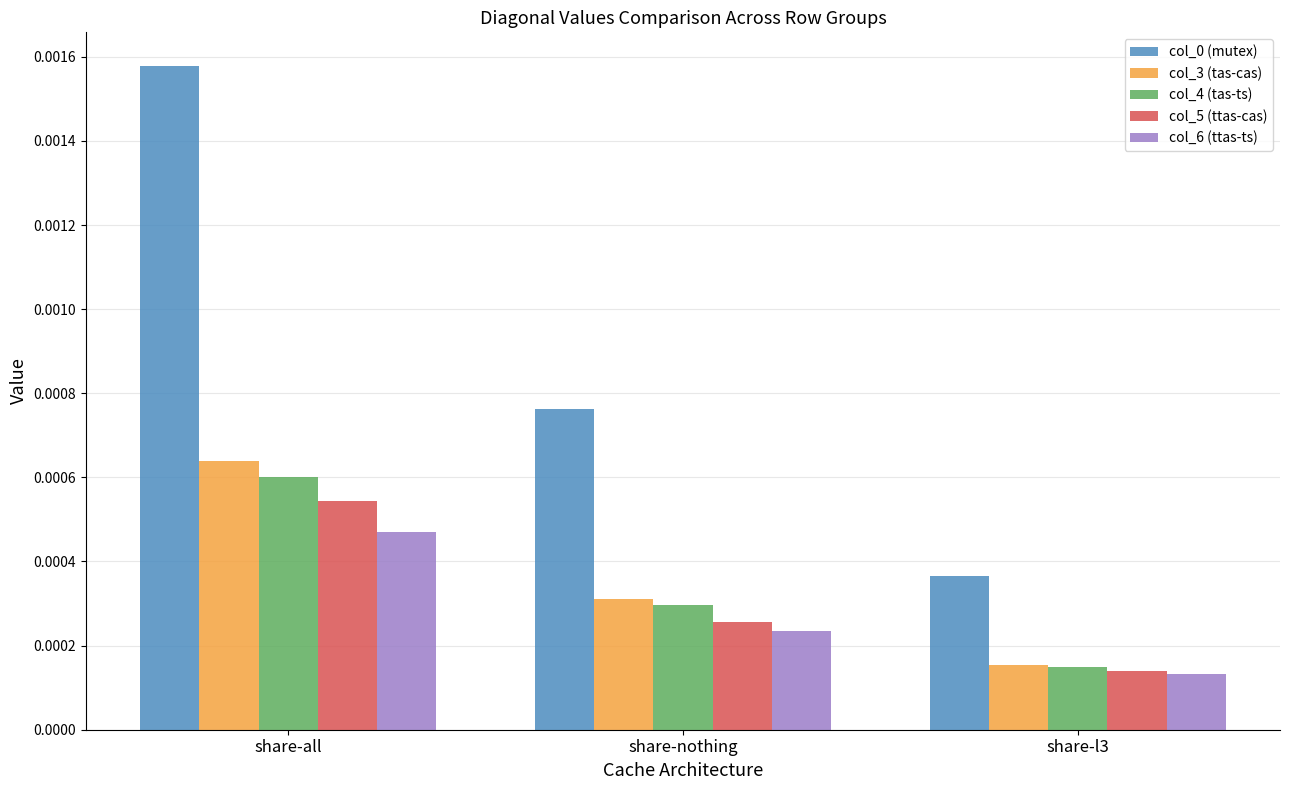

Which category has the highest value in the col_0 (mutex) series?

share-all